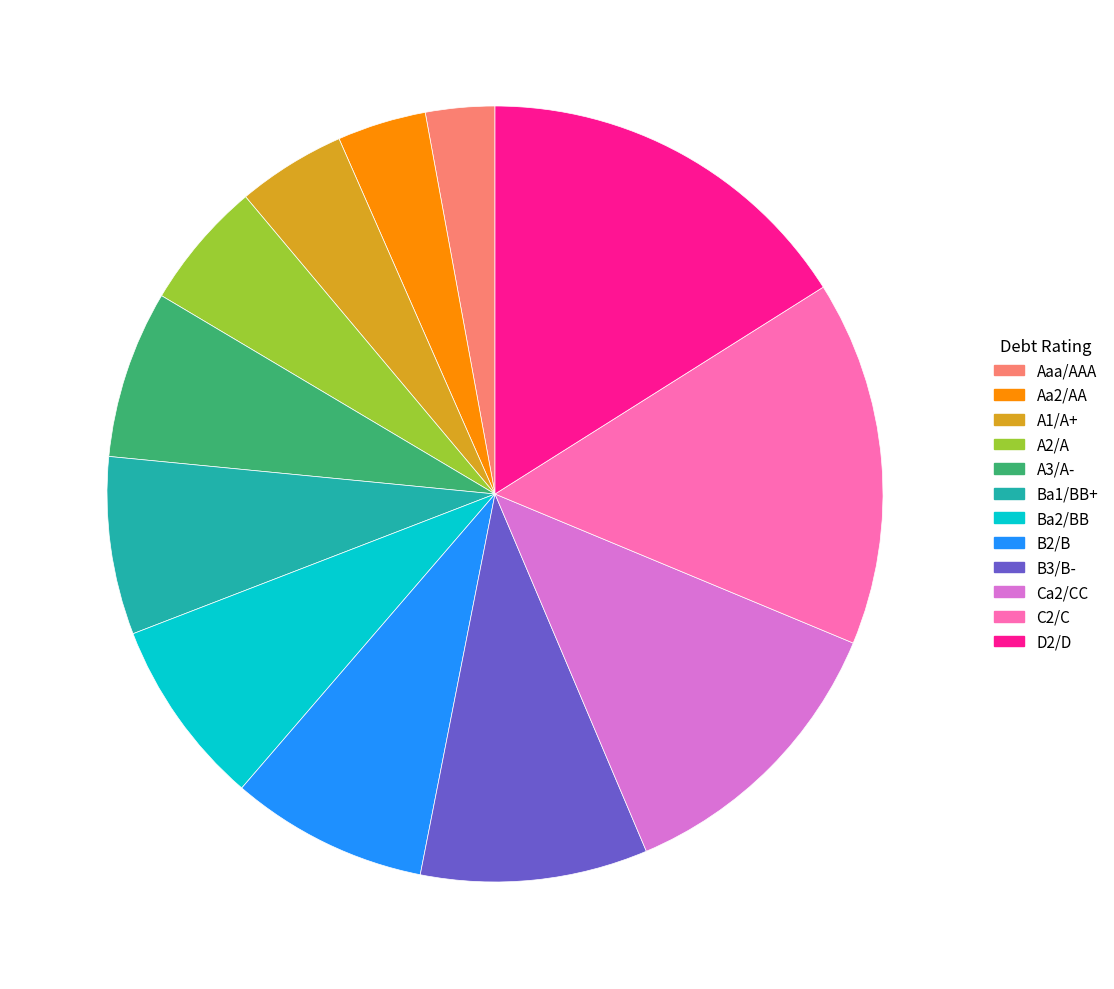

Which category has the biggest portion of the pie?

D2/D